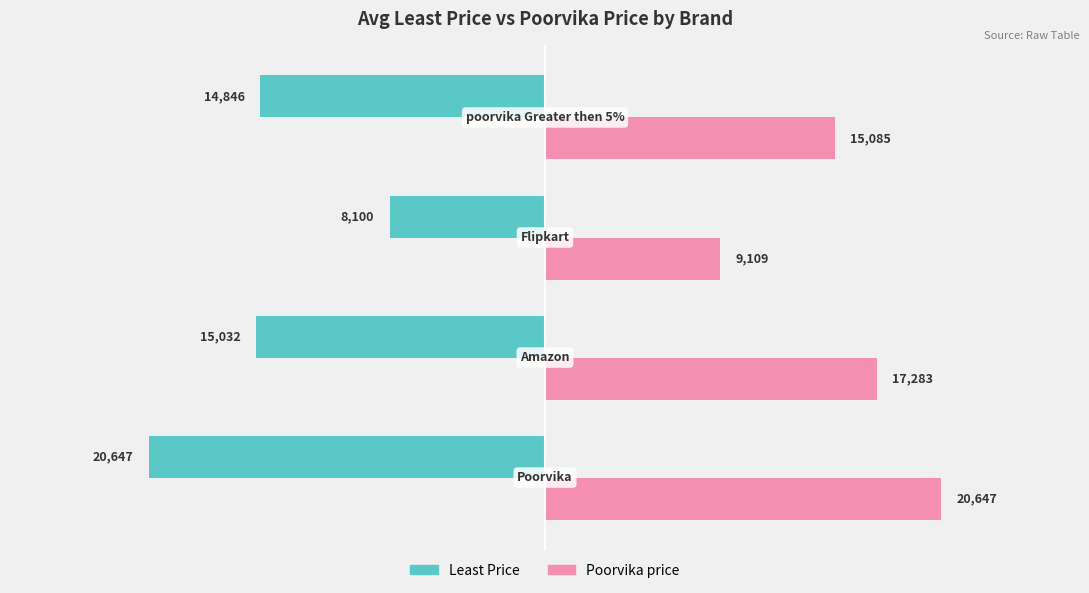

Rank the series by their maximum value, from highest to lowest.

Poorvika price, Least Price